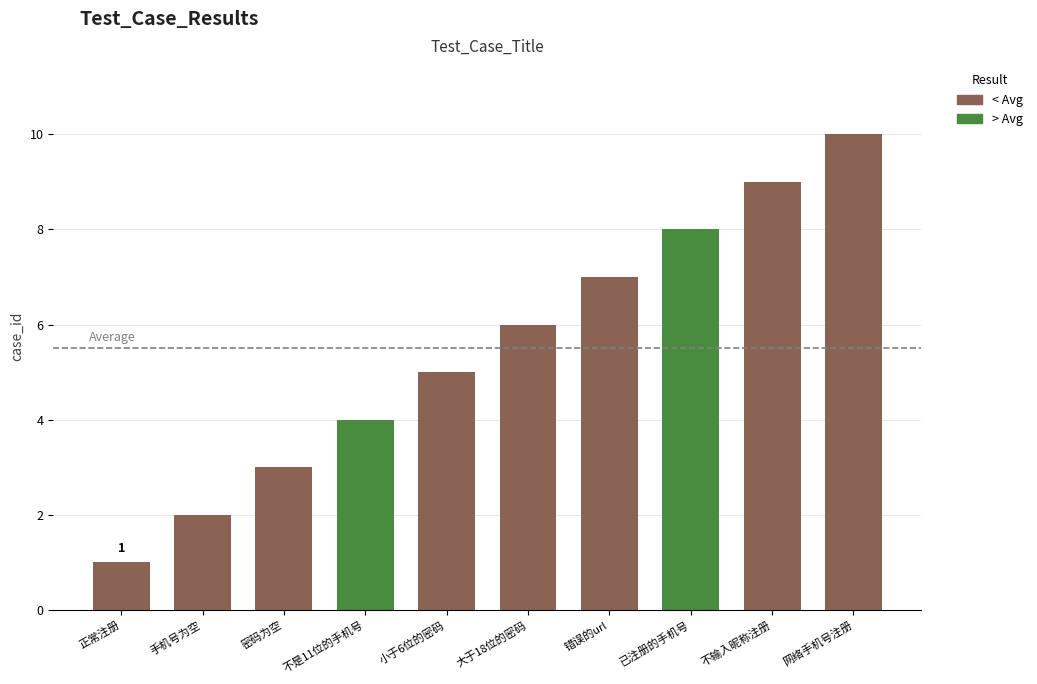

What position from the right is 不输入昵称注册?

2